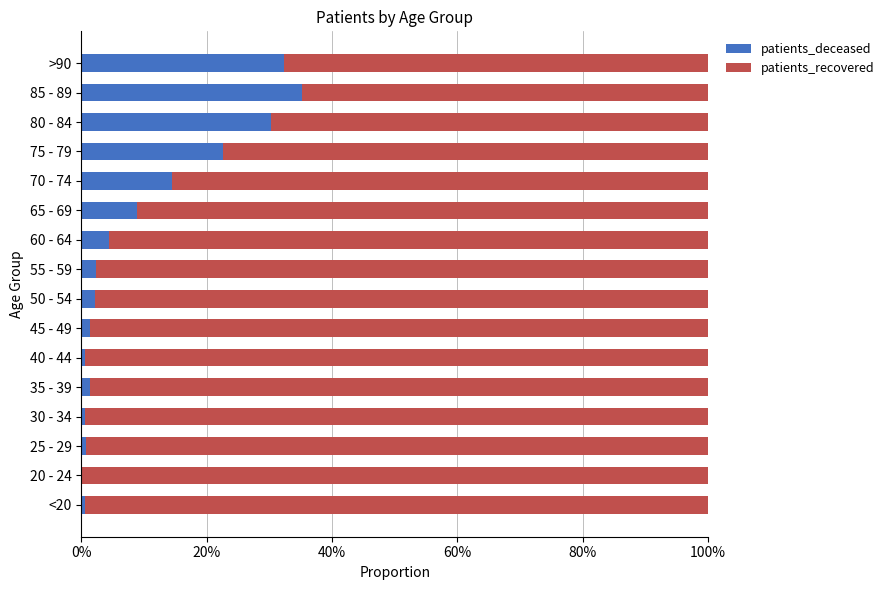

True or false: patients_deceased has a value of 13.0 at 65 - 69.

False